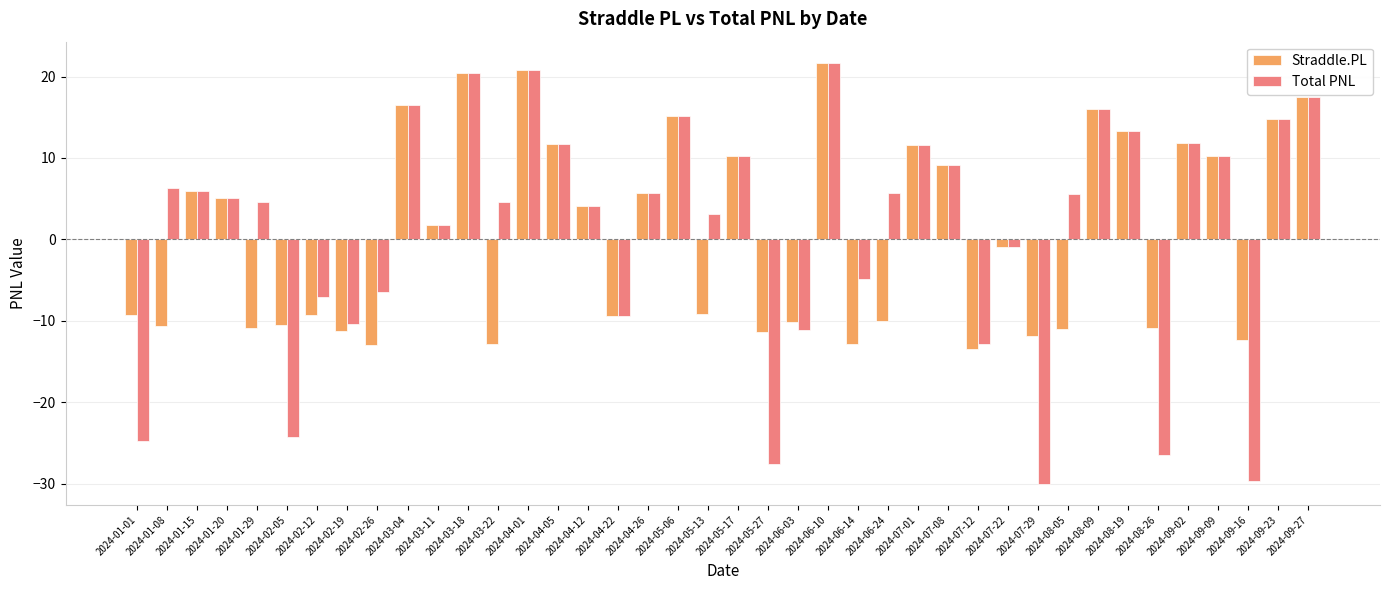

Are the bars horizontal?

No